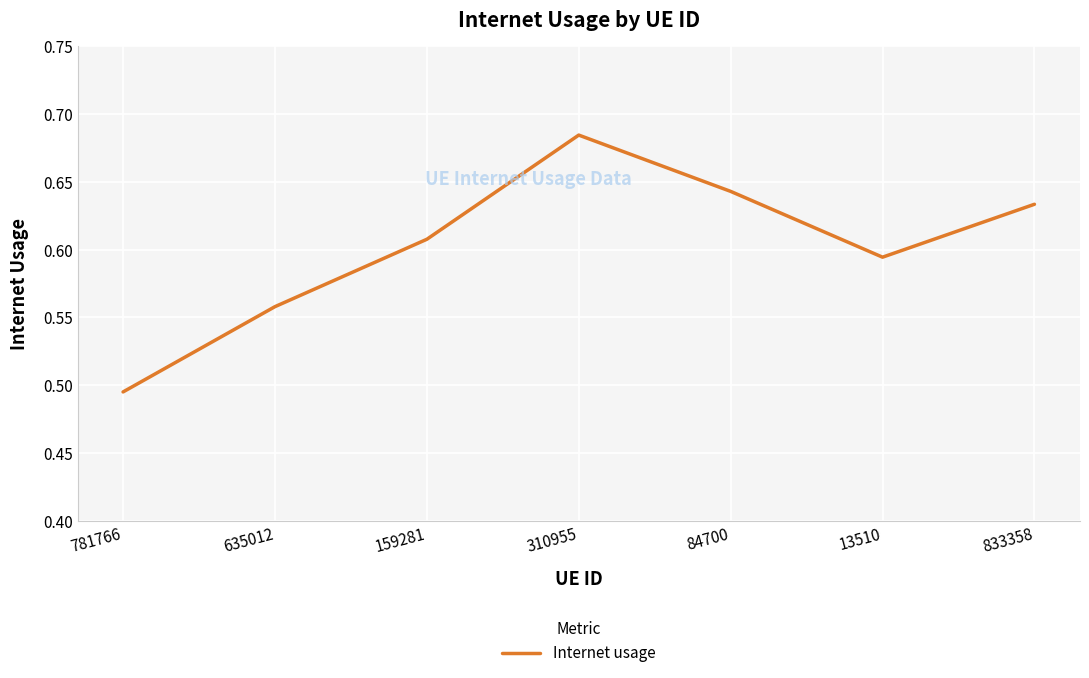

Where is the data nearest to the value 0?

781766